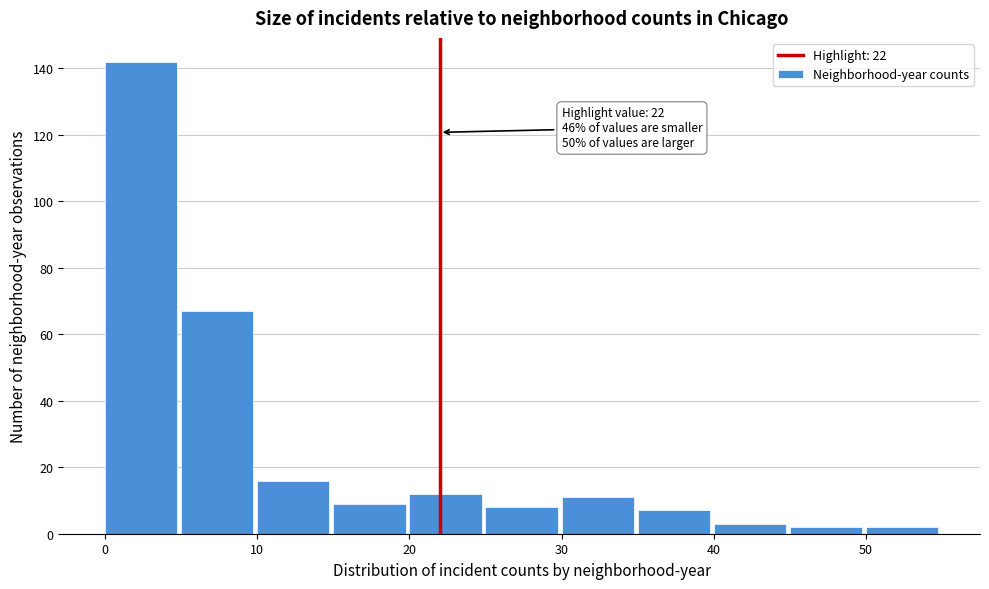

Over which range of the x-axis is the bar tallest?

0 to 5